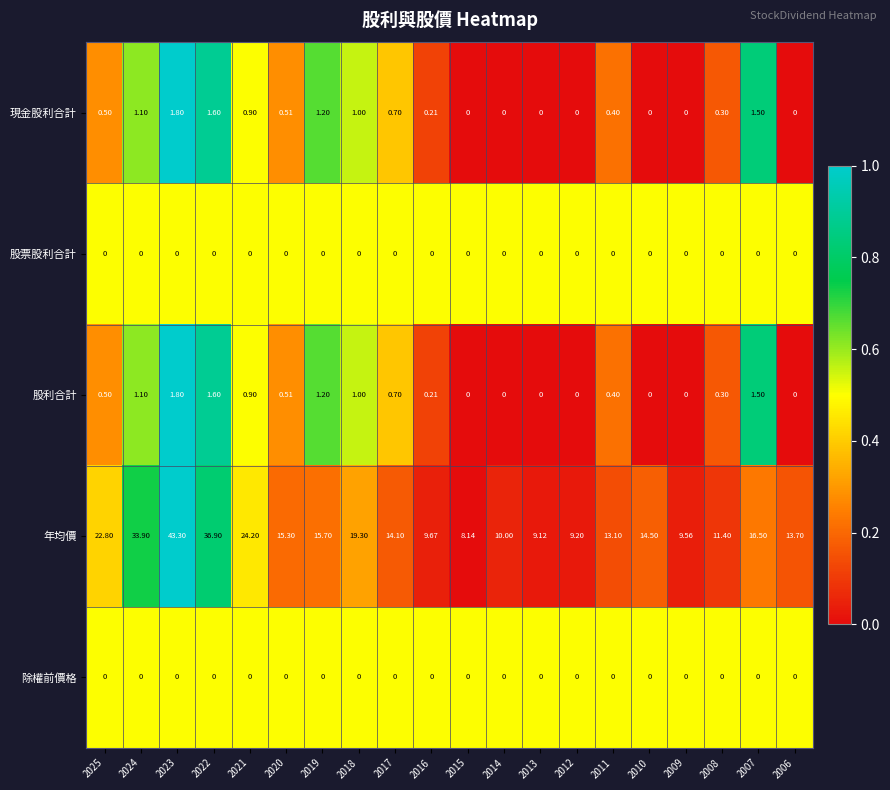

What is the greatest value displayed?

43.3